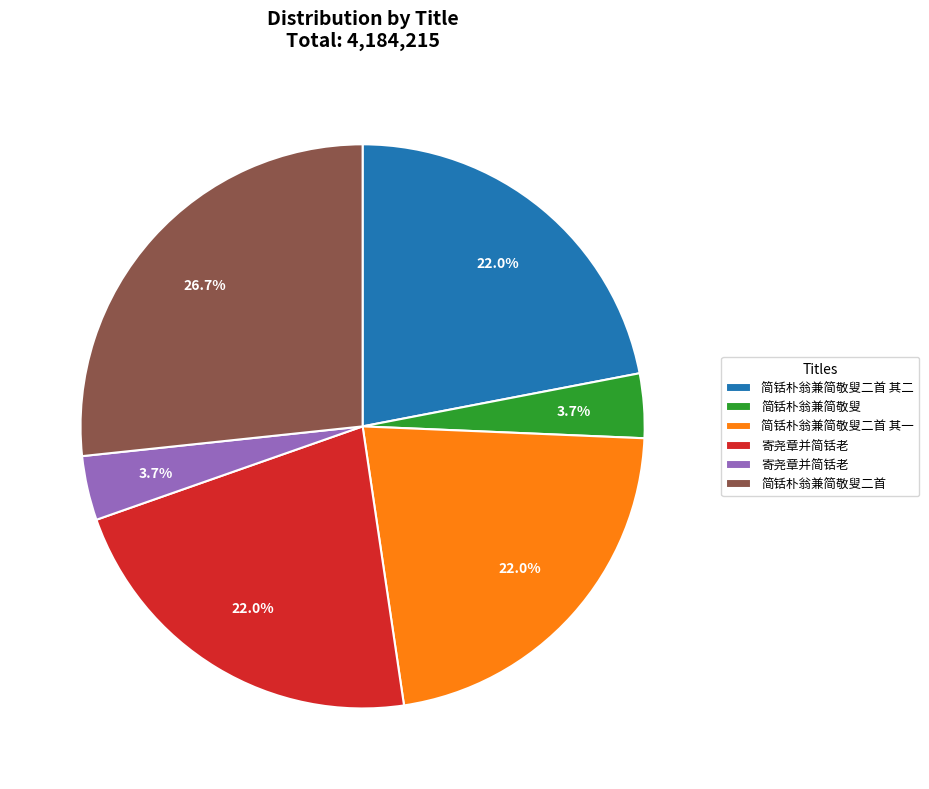

Does any single category account for the majority?

No